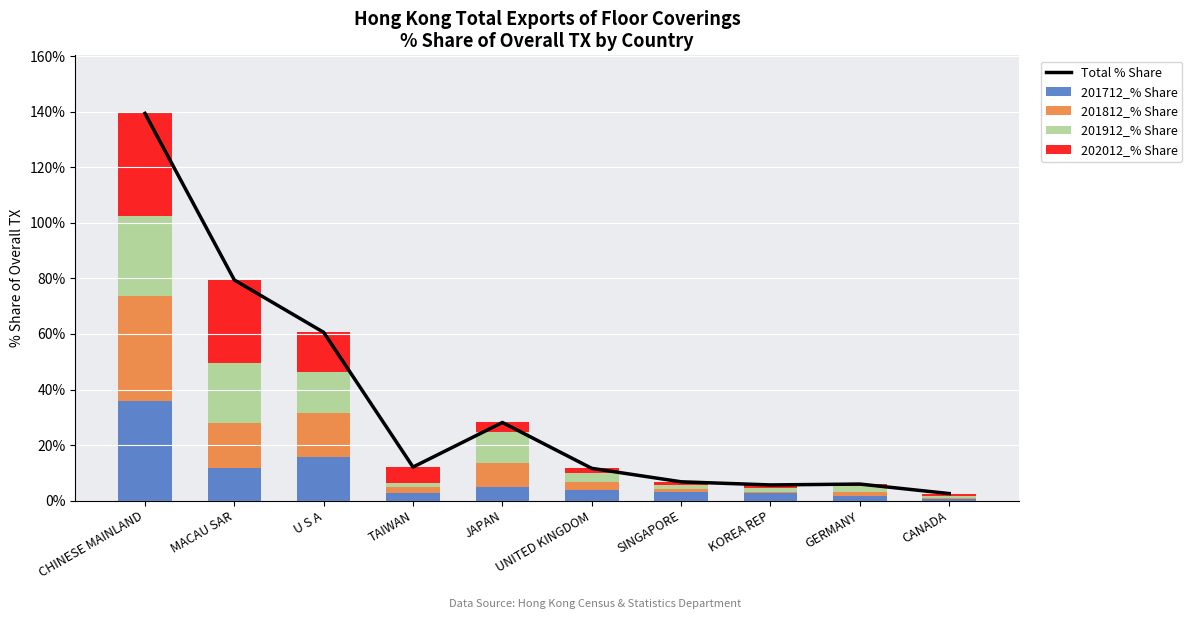

At which label does Total % Share first exceed 12?

CHINESE MAINLAND